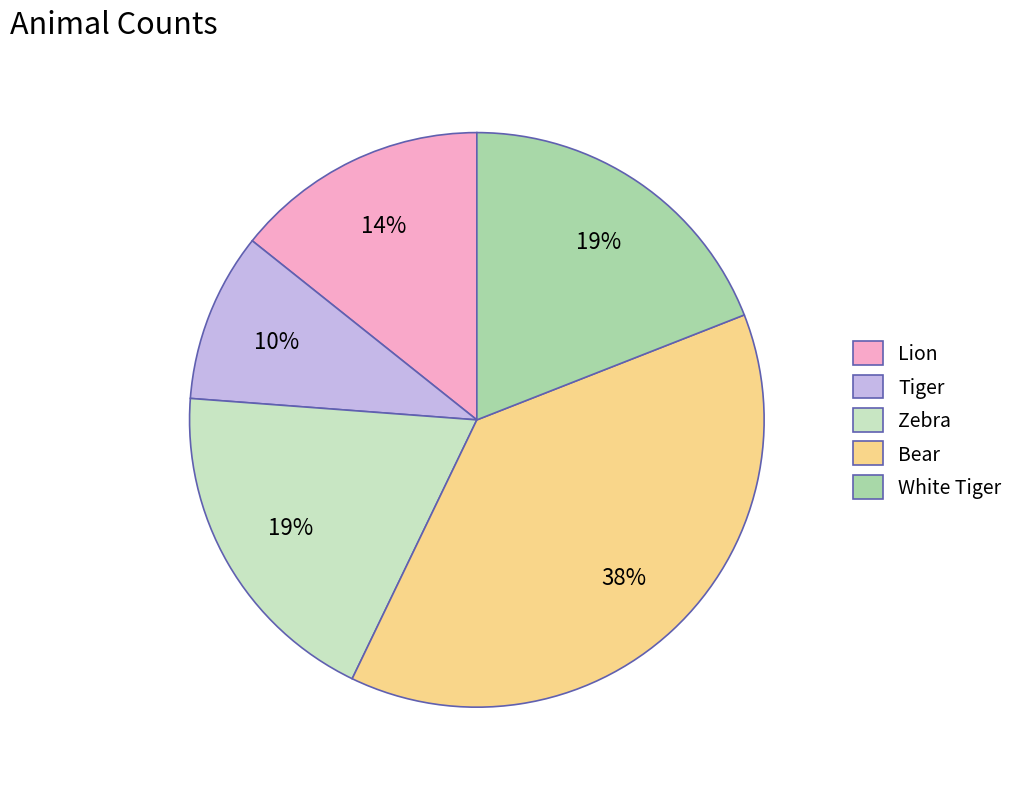

How many segments does this pie chart have?

5